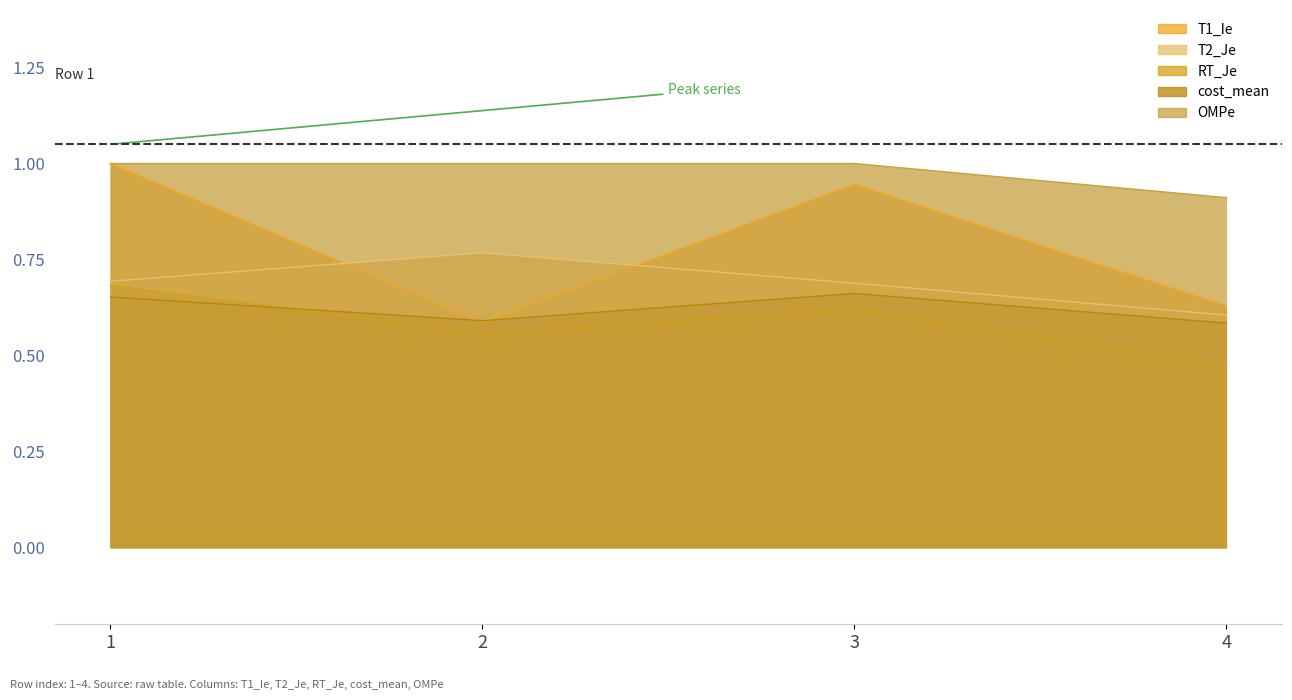

What is the total value across all series at 2?

3.5